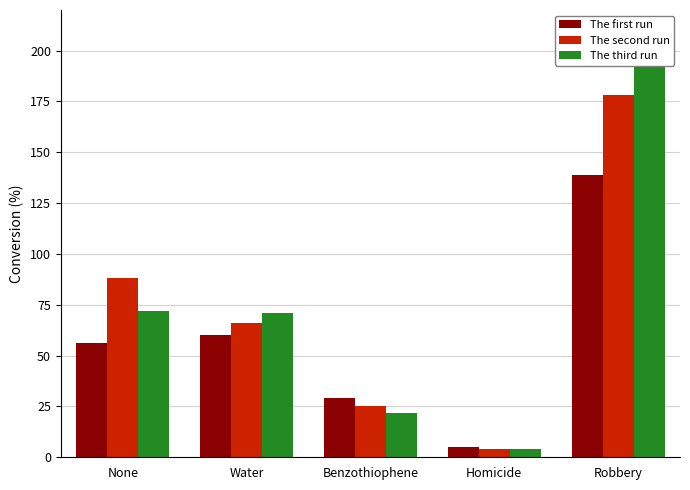

What is the spread (max minus min) of values at Water?

11